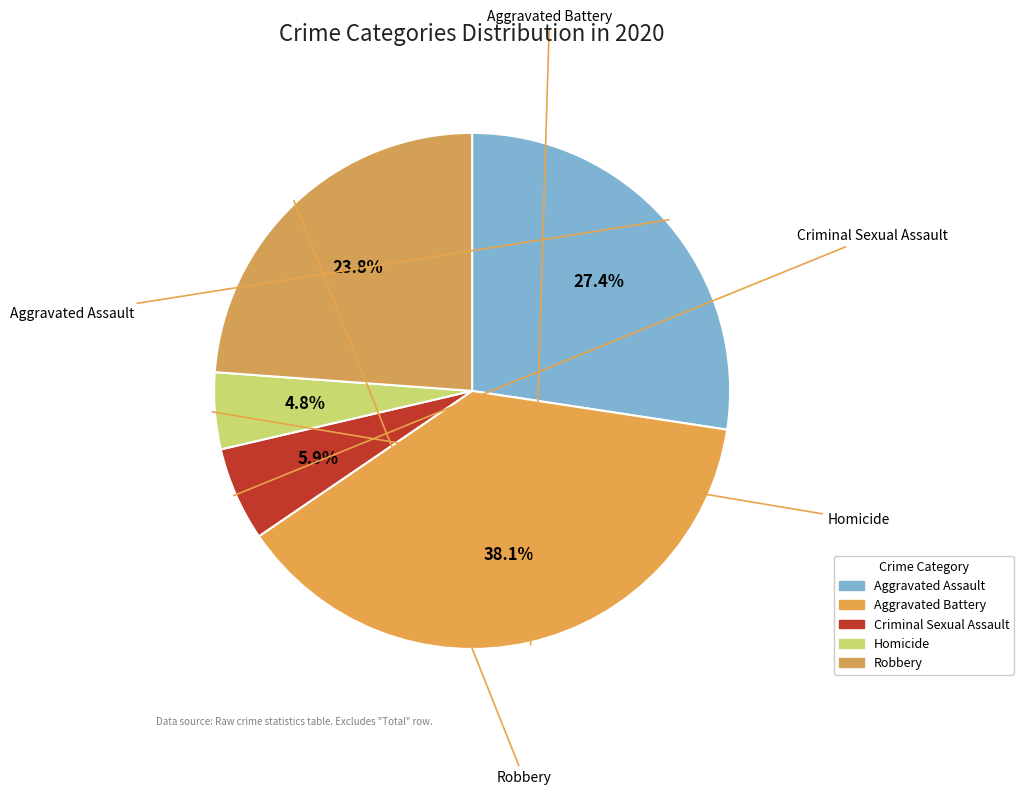

True or false: Homicide accounts for 12% of the total.

False